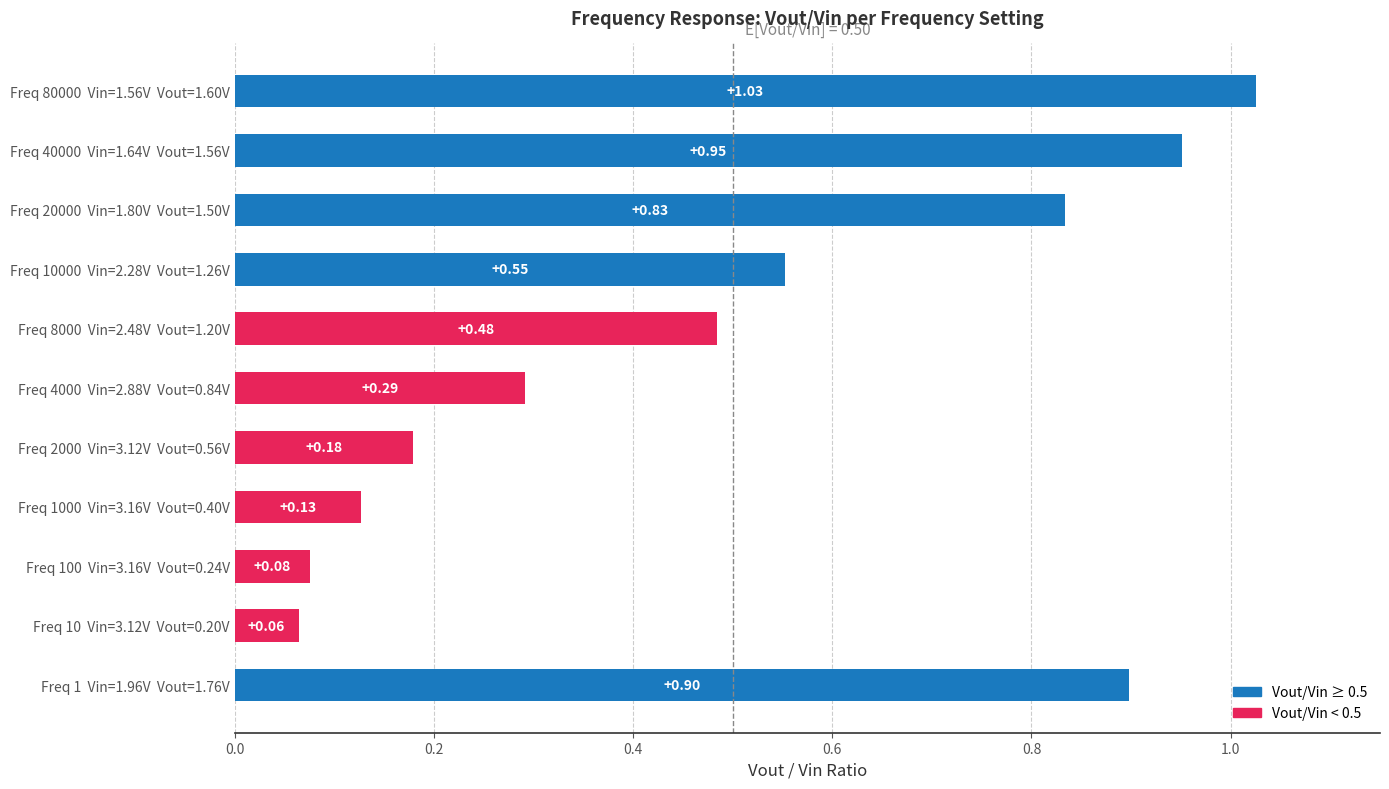

Are the bars horizontal?

Yes